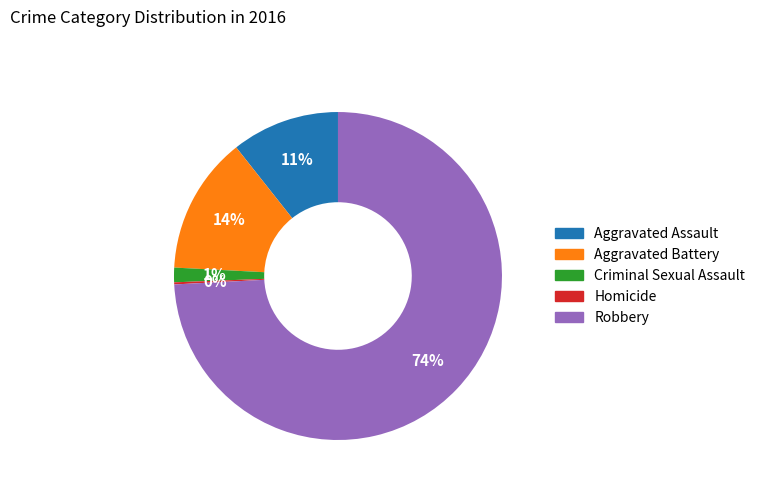

Combined, do Aggravated Assault and Criminal Sexual Assault account for over 50%?

No